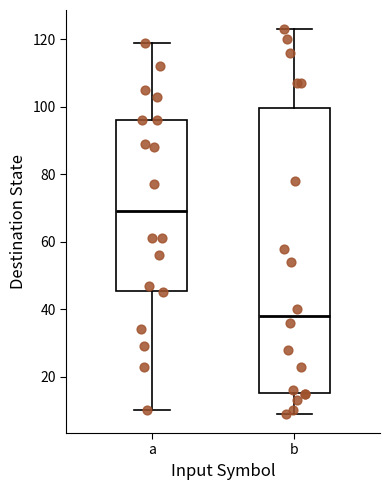

Where is the lower edge of the box for a on the y-axis? The values are not printed on the chart, so give them approximately, as read against the axis.

46